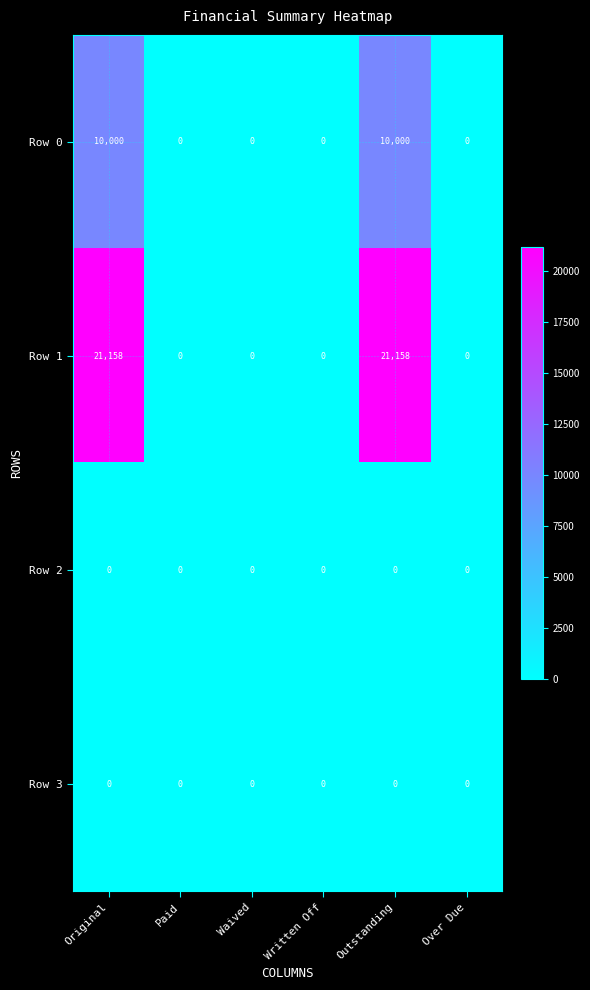

Count the number of data series in this chart.

4